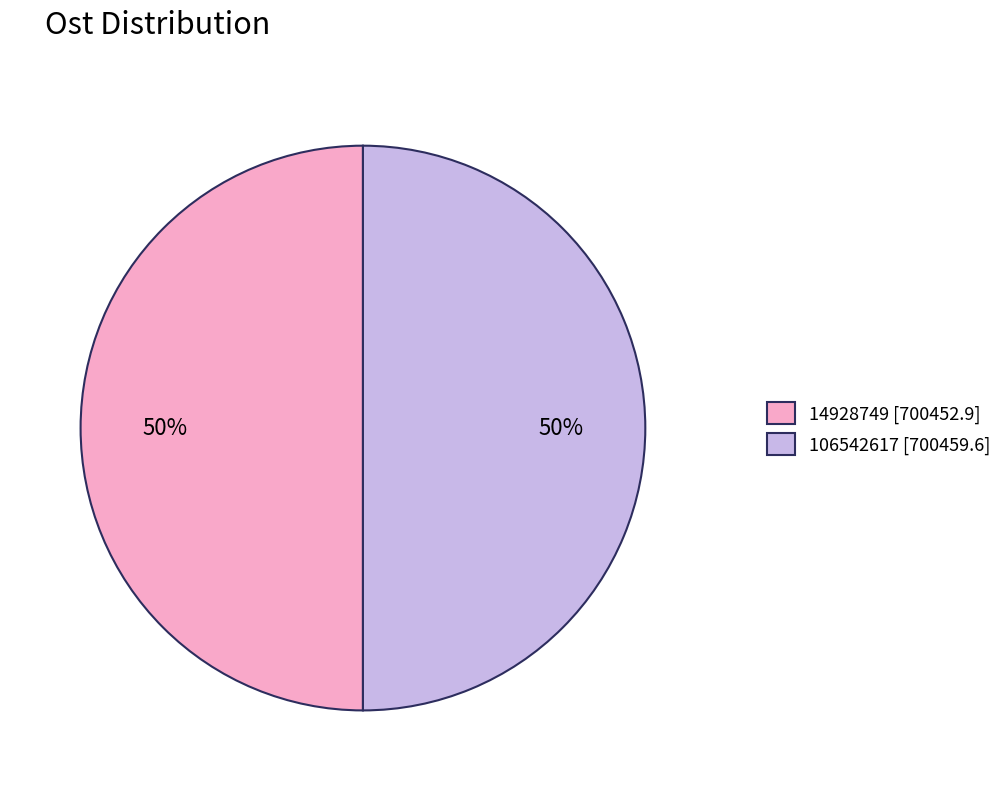

True or false: 106542617 accounts for 50% of the total.

True